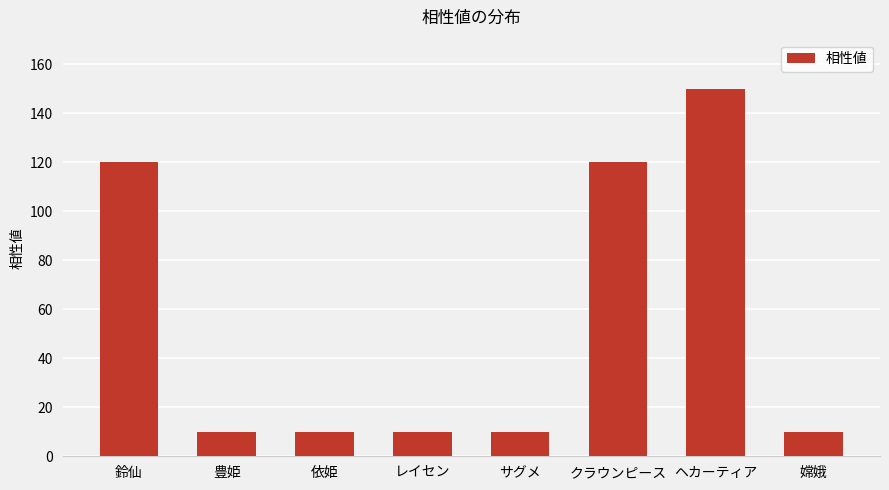

Which label corresponds to the largest value in the chart?

ヘカーティア